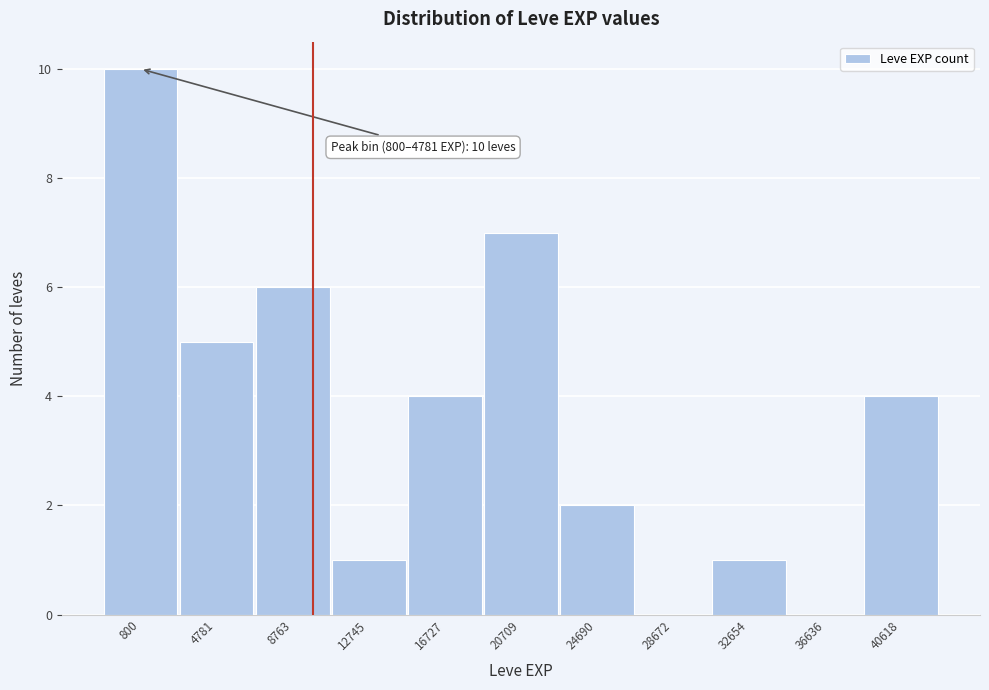

Reading right to left, what are all the values shown in this chart?

40618=4	36636=0	32654=1	28672=0	24690=2	20709=7	16727=4	12745=1	8763=6	4781=5	800=10